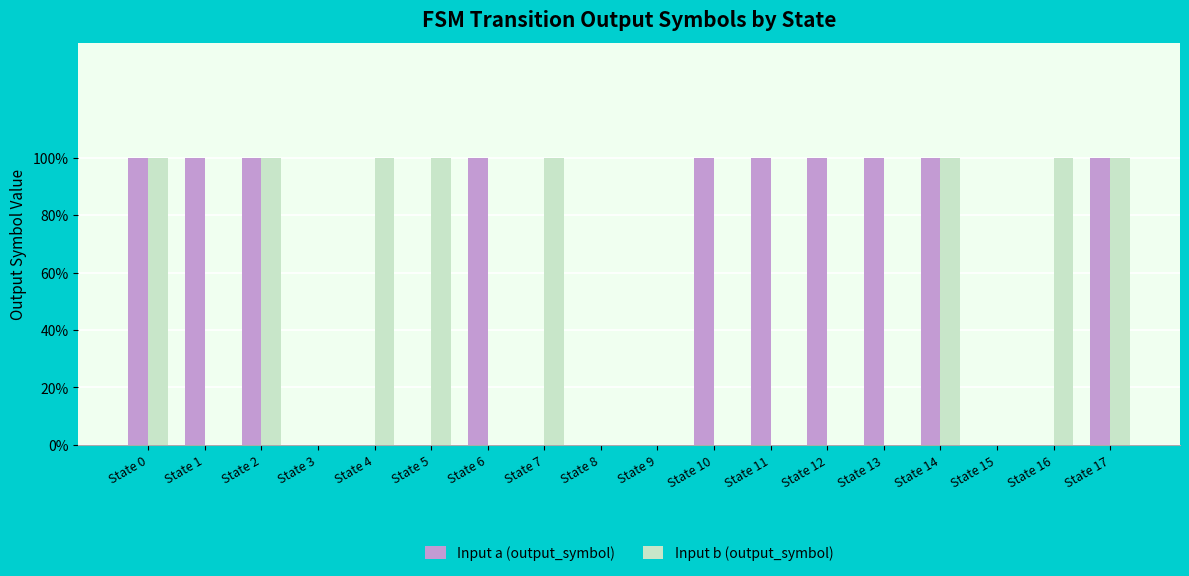

What are all the series names shown in the legend?

Input a (output_symbol), Input b (output_symbol)